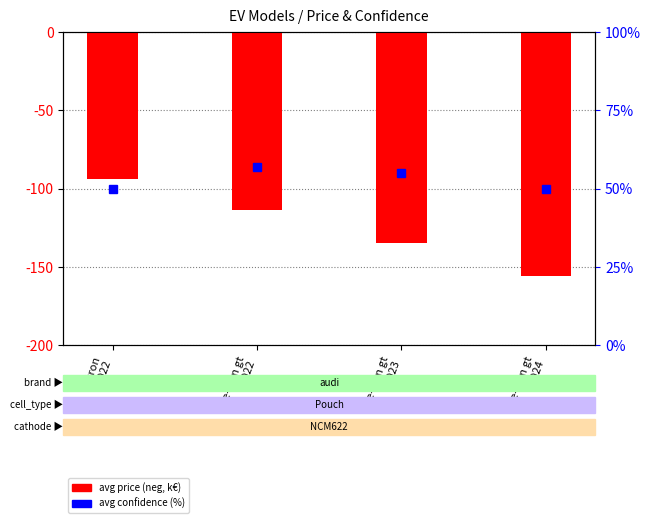

What is the difference between the maximum and minimum values in the avg price (k€, neg scale) series?

61.8